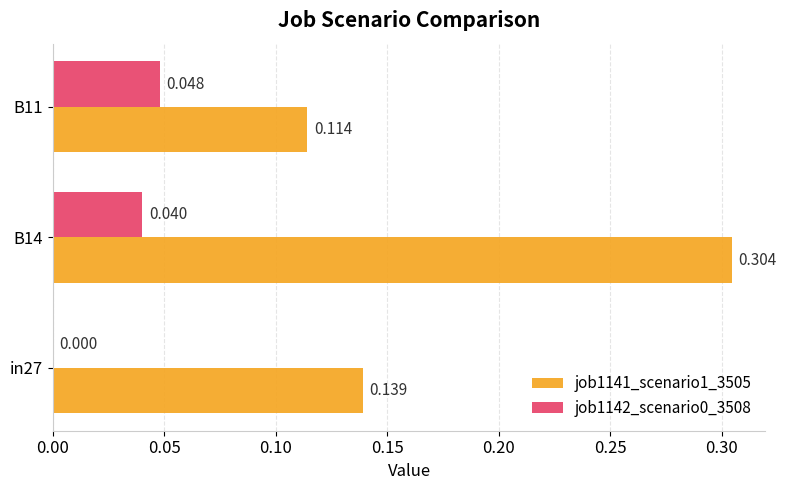

Is the value of job1142_scenario0_3508 at in27 greater than the value of job1141_scenario1_3505 at B14?

No